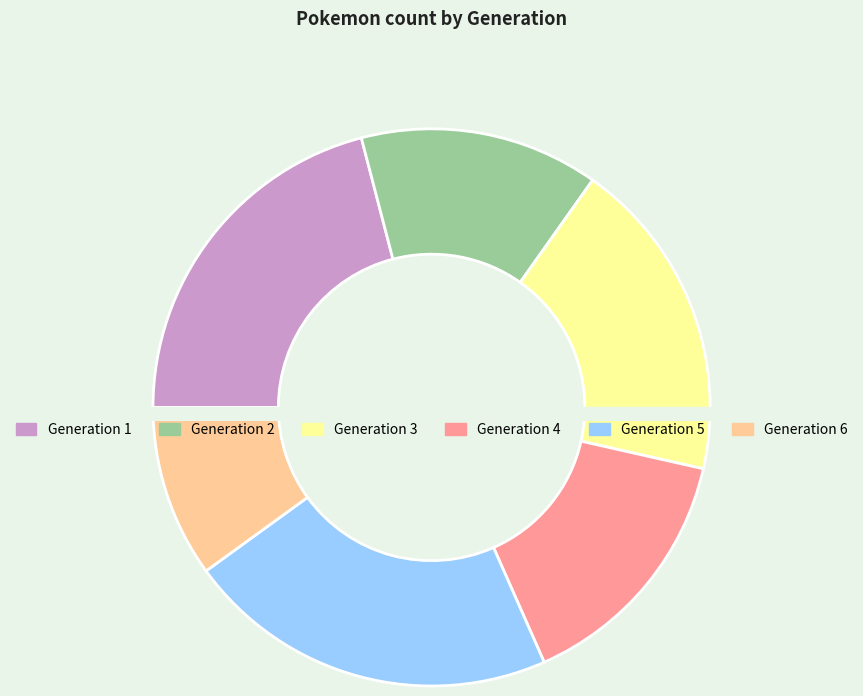

How many slices are in this pie chart?

6